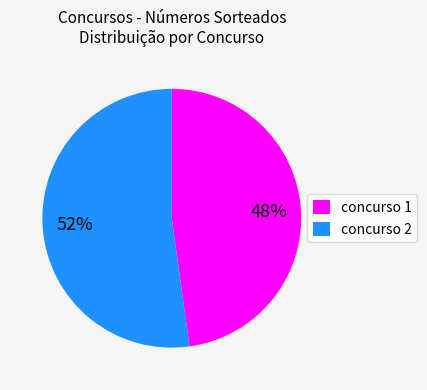

Approximately how many times larger is the value at concurso 1 compared to concurso 2?

0.9